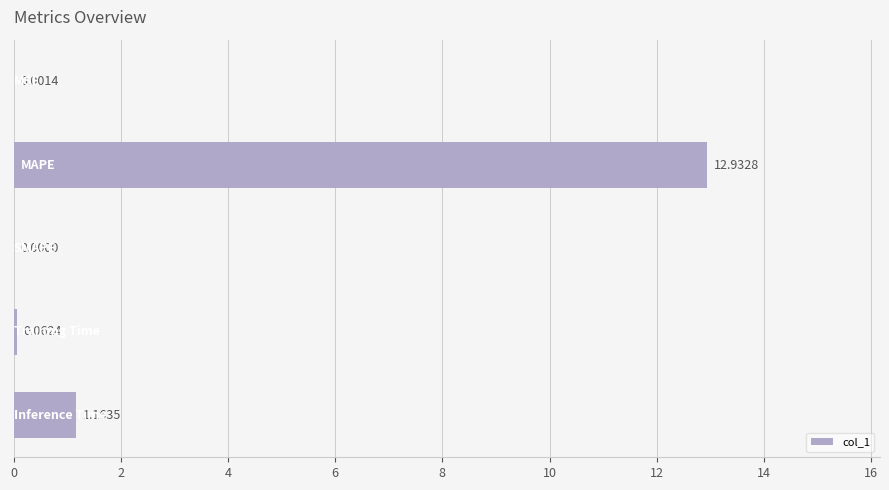

What is the sum of all values?

14.2